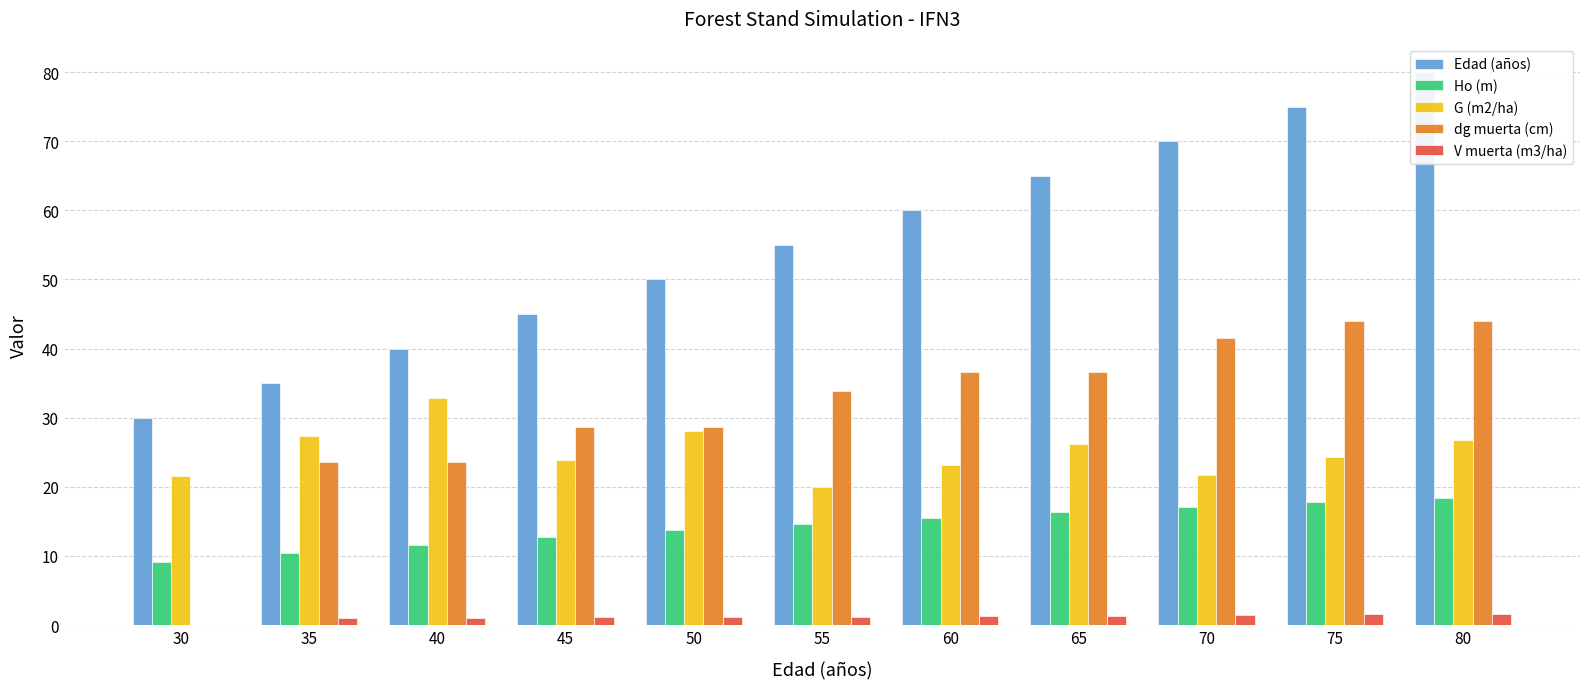

What is the average value of the Edad (años) series?

55.0